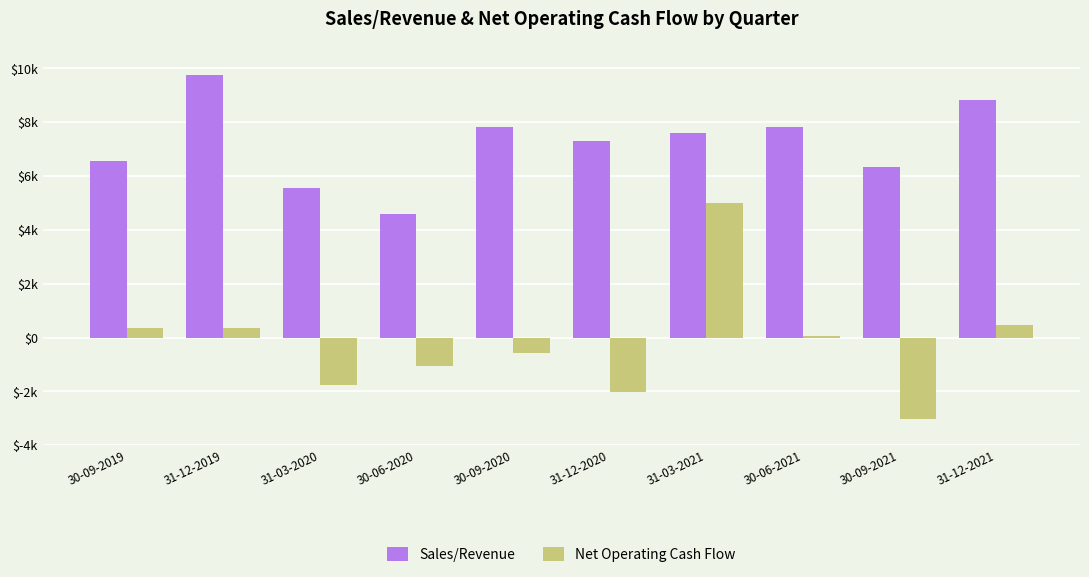

List the series in order of their peak value, lowest first.

Net Operating Cash Flow, Sales/Revenue